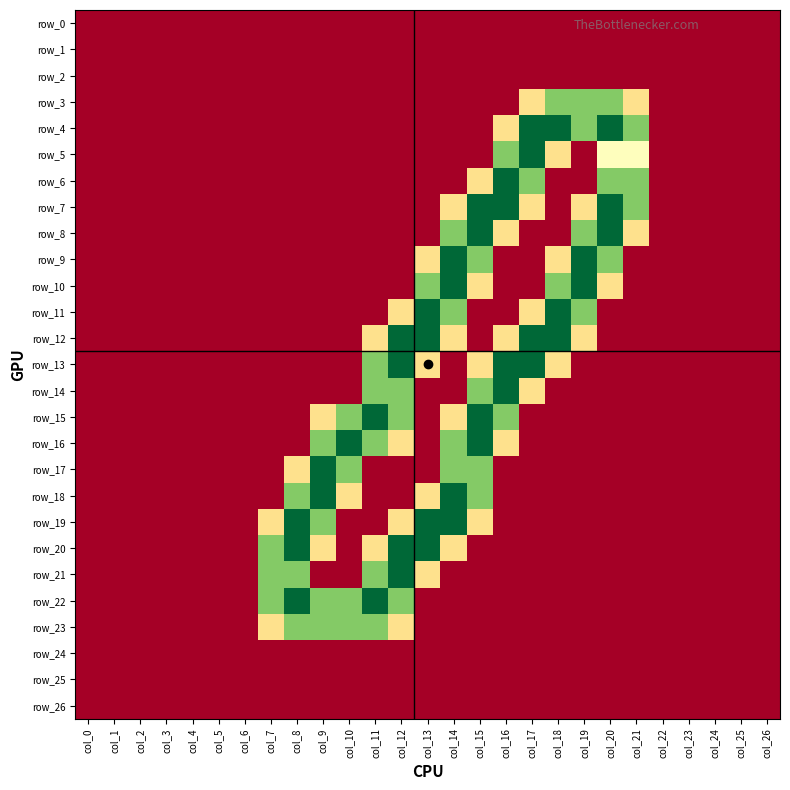

Is it true that row_22 equals 3.2 at col_11?

False